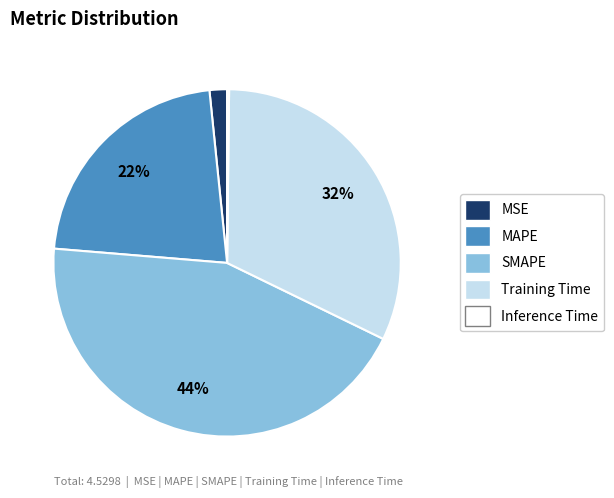

Is there any slice that represents more than half of the pie?

No